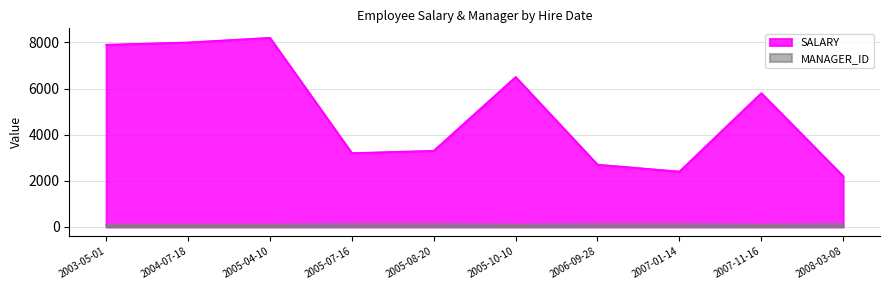

True or false: SALARY and MANAGER_ID cross at least once.

False